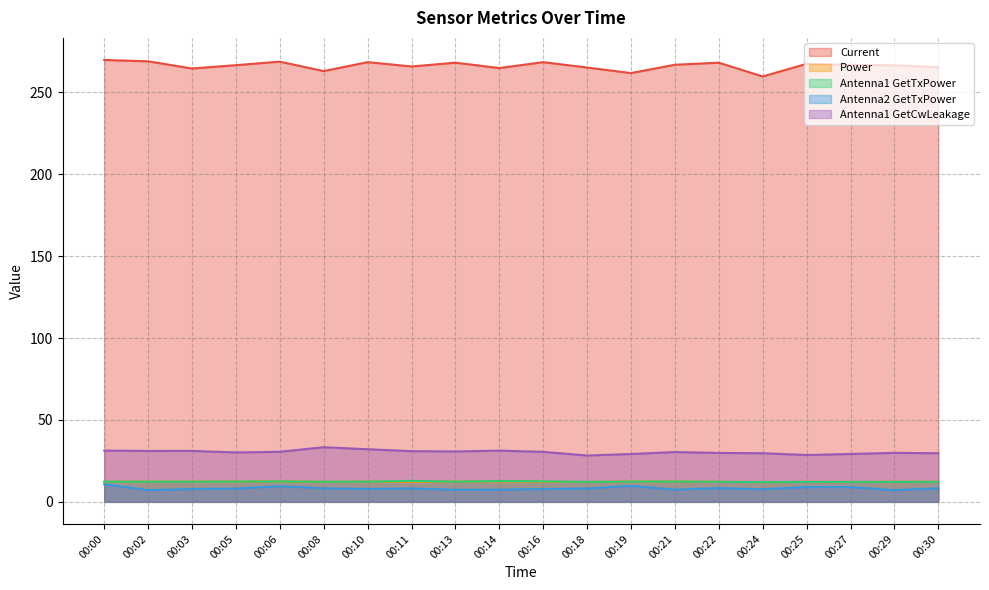

Reading right to left, what are all the values shown in this chart?

Current: 00:30=265.3	00:29=266.6	00:27=266.8	00:25=267.4	00:24=259.7	00:22=268.1	00:21=266.9	00:19=261.8	00:18=265.2	00:16=268.5	00:14=264.9	00:13=268.1	00:11=265.8	00:10=268.5	00:08=263.0	00:06=268.8	00:05=266.6	00:03=264.6	00:02=269.0	00:00=269.8
Power: 00:30=12.2	00:29=12.2	00:27=12.1	00:25=12.2	00:24=12.0	00:22=12.3	00:21=12.4	00:19=12.4	00:18=12.2	00:16=12.2	00:14=12.4	00:13=12.3	00:11=12.2	00:10=12.3	00:08=12.3	00:06=12.5	00:05=12.4	00:03=12.3	00:02=12.3	00:00=12.3
Antenna1 GetTxPower: 00:30=12.2	00:29=12.2	00:27=12.1	00:25=12.2	00:24=12.0	00:22=12.2	00:21=12.4	00:19=12.3	00:18=12.2	00:16=12.5	00:14=12.7	00:13=12.3	00:11=12.8	00:10=12.3	00:08=12.3	00:06=12.5	00:05=12.4	00:03=12.3	00:02=12.3	00:00=12.3
Antenna2 GetTxPower: 00:30=8.3	00:29=7.1	00:27=9.0	00:25=9.0	00:24=7.7	00:22=8.4	00:21=7.4	00:19=9.7	00:18=8.1	00:16=7.8	00:14=7.5	00:13=7.4	00:11=8.2	00:10=7.9	00:08=8.2	00:06=9.6	00:05=8.1	00:03=7.8	00:02=7.1	00:00=10.8
Antenna1 GetCwLeakage: 00:30=29.7	00:29=29.9	00:27=29.2	00:25=28.6	00:24=29.7	00:22=29.9	00:21=30.4	00:19=29.2	00:18=28.3	00:16=30.5	00:14=31.3	00:13=30.8	00:11=30.9	00:10=32.1	00:08=33.3	00:06=30.6	00:05=30.1	00:03=31.1	00:02=31.1	00:00=31.3